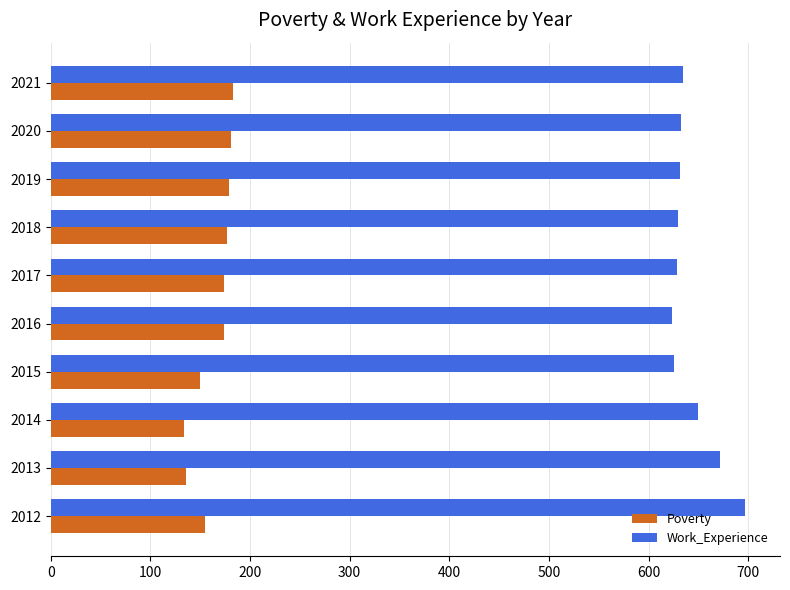

Rank the series by their maximum value, from lowest to highest.

Poverty, Work_Experience